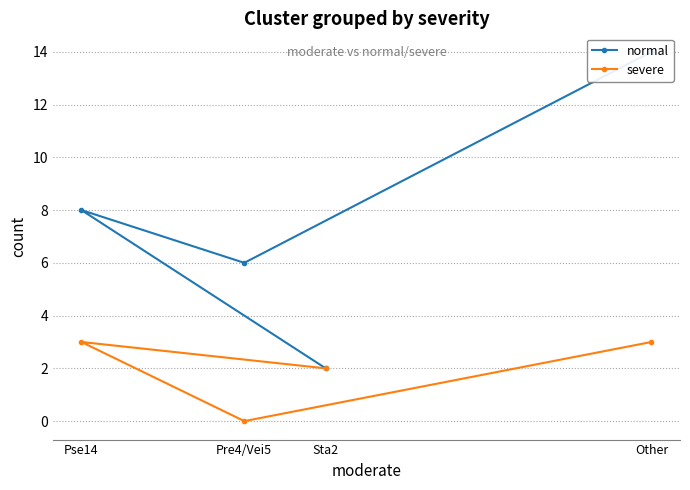

At which label does normal reach its minimum?

Sta2